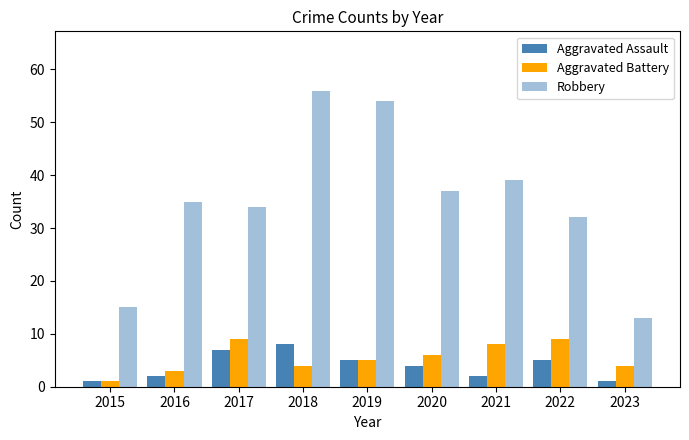

Does the chart contain any negative values?

No